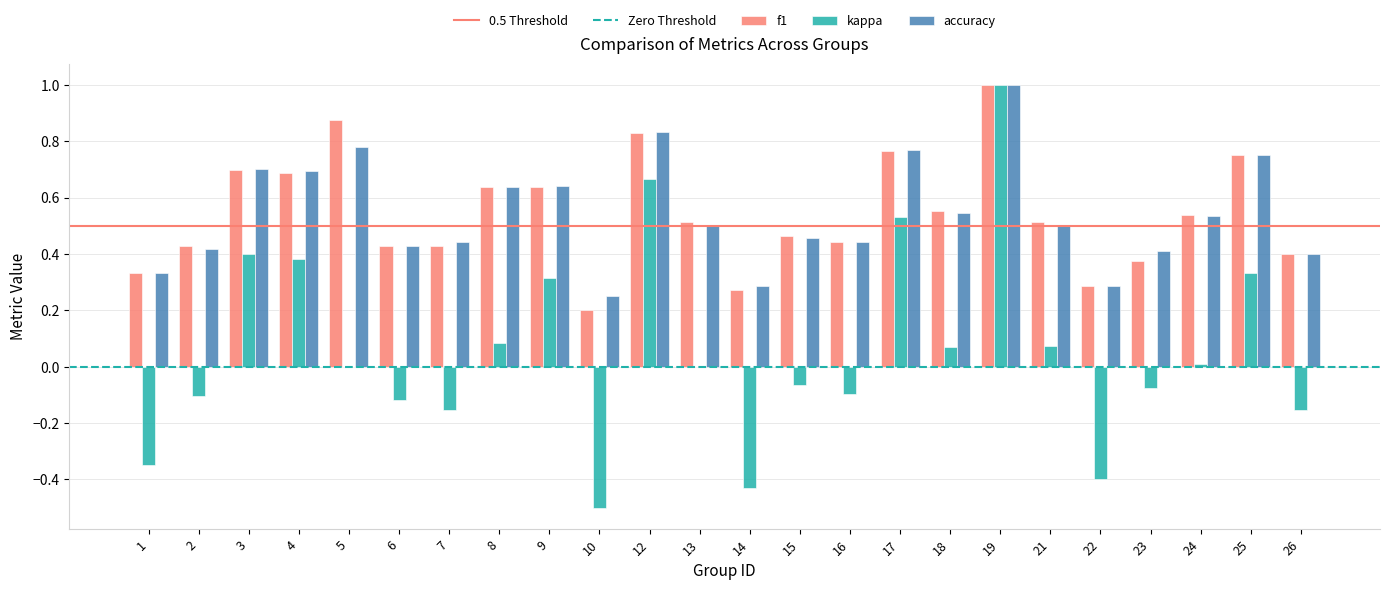

How many groups of bars are there?

24